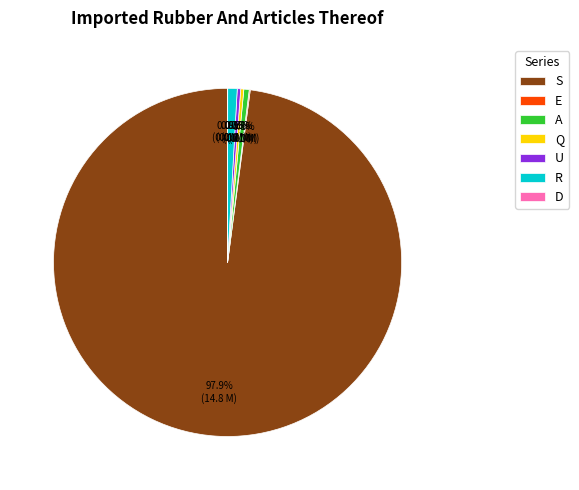

Is the sum of U and R greater than half?

No